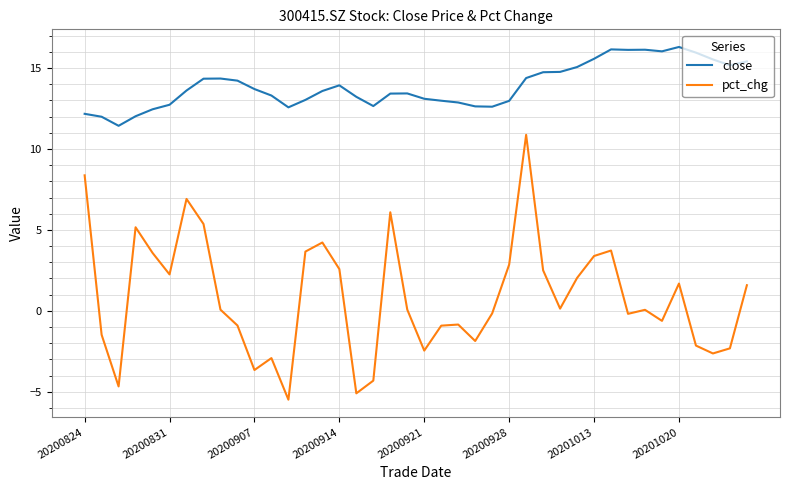

Which series has the largest range (max minus min)?

pct_chg